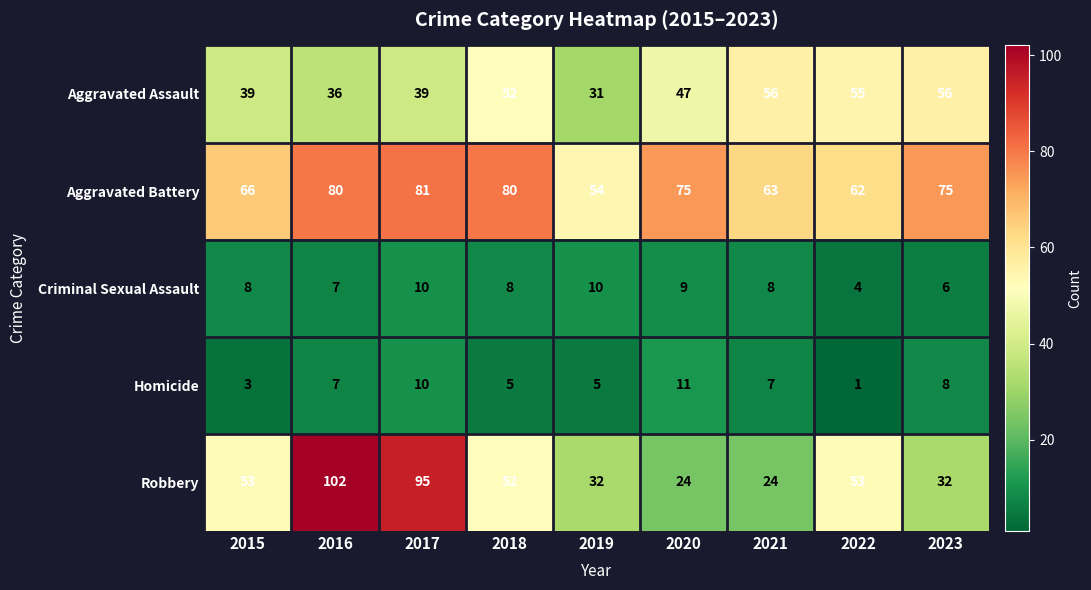

What is the difference between the maximum and second lowest values in the Aggravated Assault series?

20